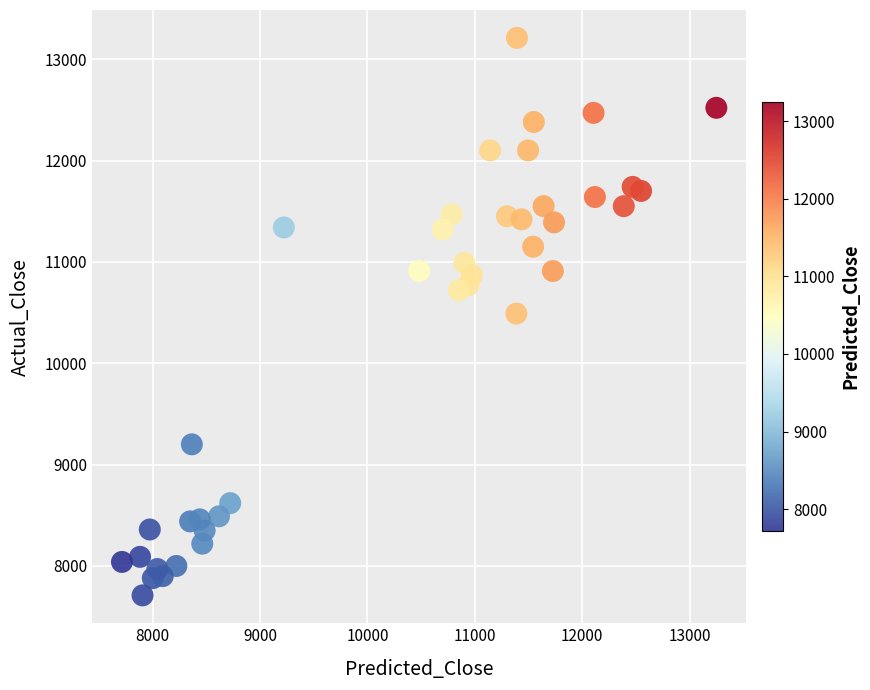

What is the range of Y values (max minus min)?

5500.0